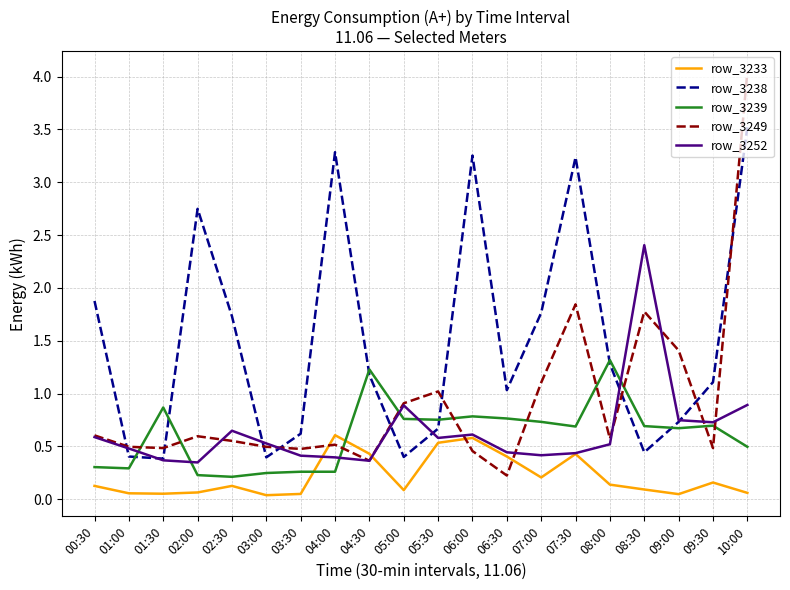

What are all the series names shown in the legend?

row_3233, row_3238, row_3239, row_3249, row_3252